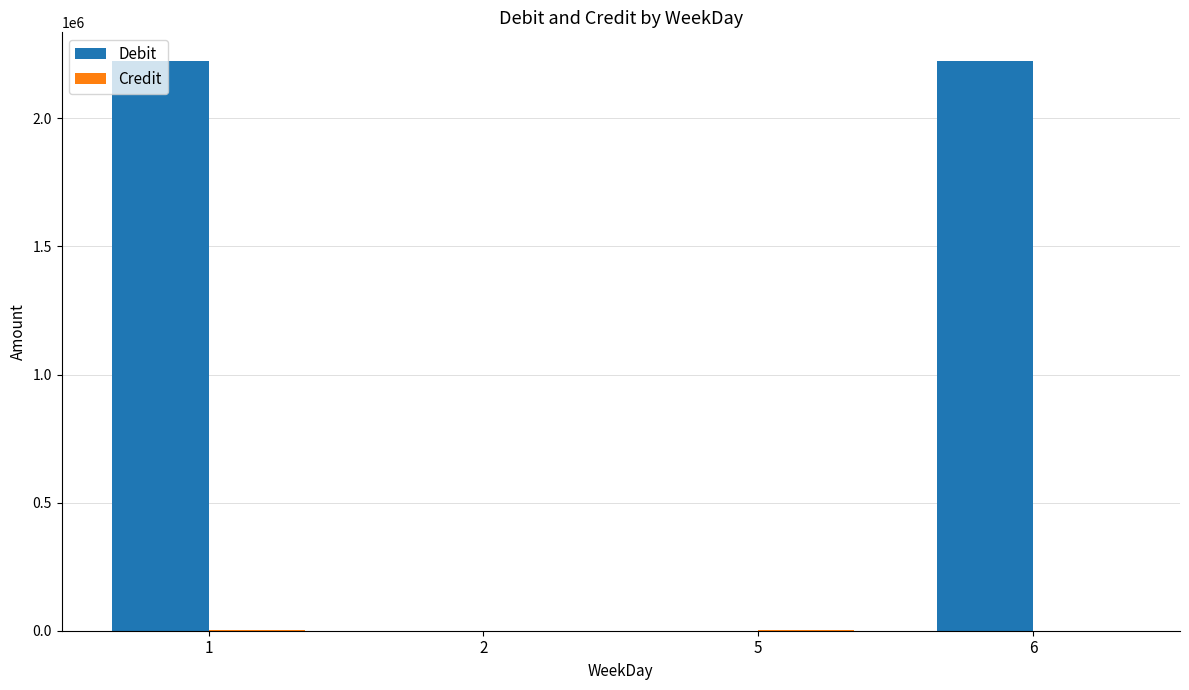

Read the Debit value at 6, to the nearest 50.

2222850